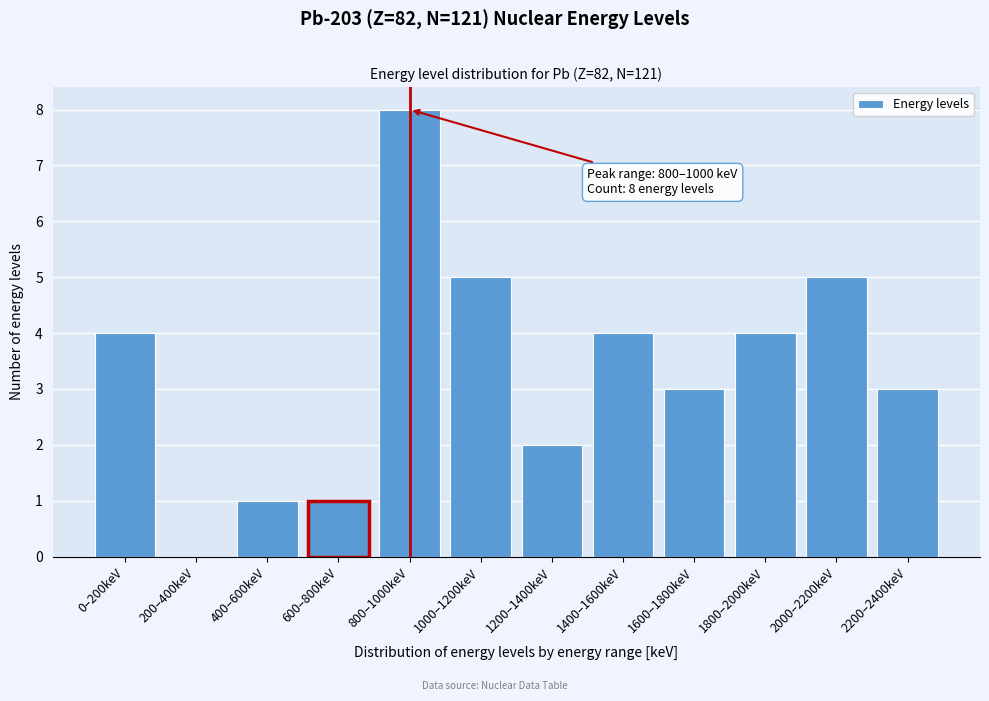

Reading right to left, list all the values displayed in this chart.

2200–2400keV=3	2000–2200keV=5	1800–2000keV=4	1600–1800keV=3	1400–1600keV=4	1200–1400keV=2	1000–1200keV=5	800–1000keV=8	600–800keV=1	400–600keV=1	200–400keV=0	0–200keV=4